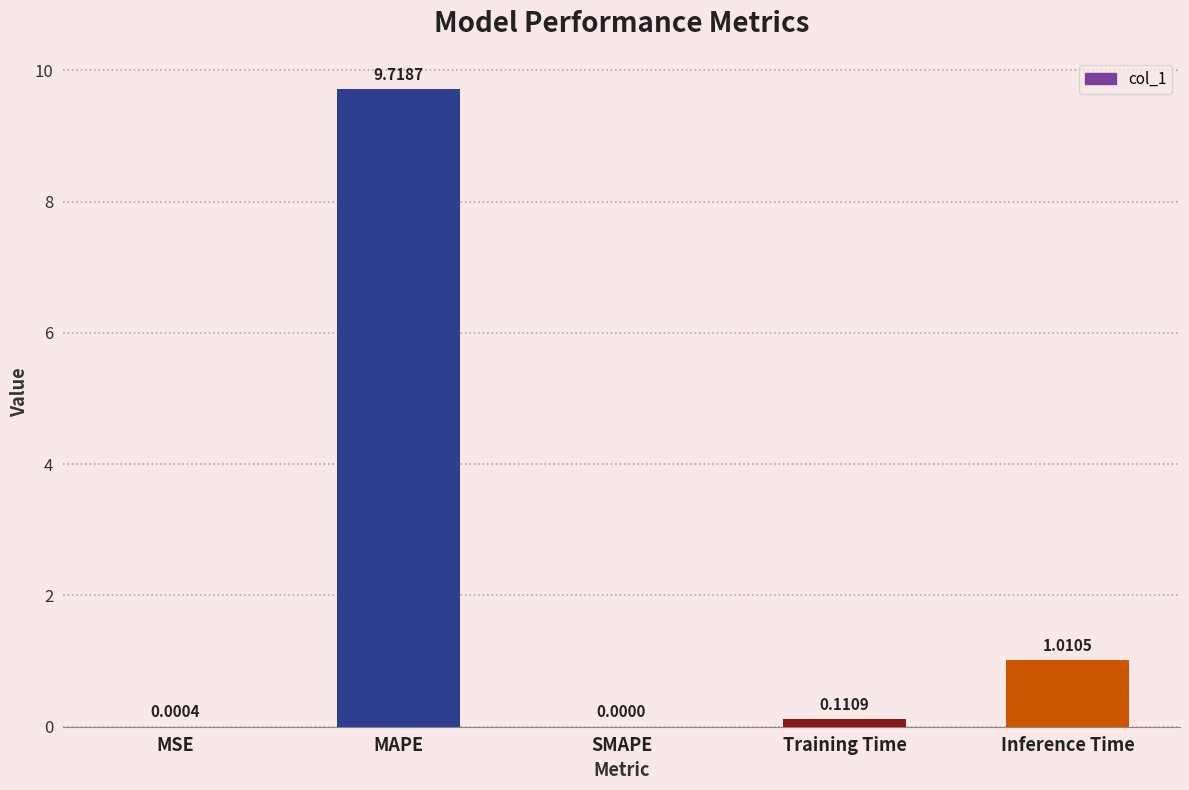

What is the sum of all values?

10.8